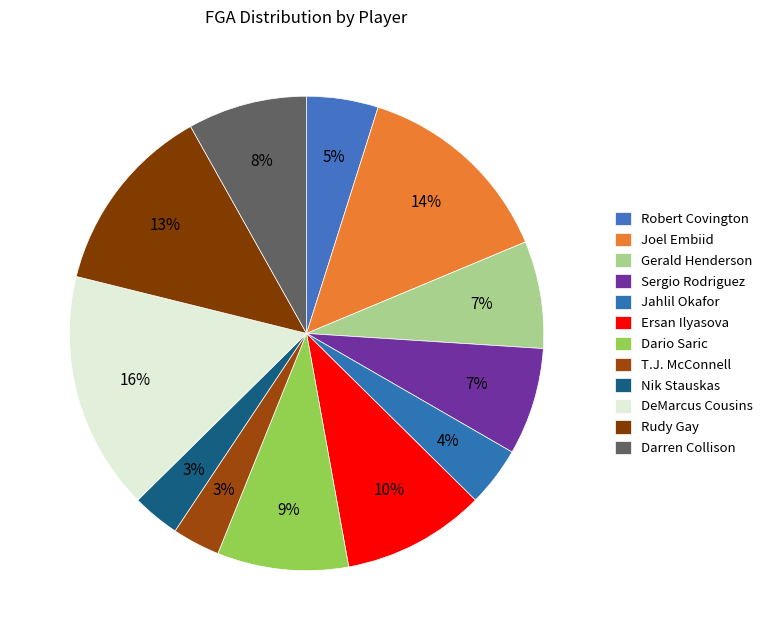

How many slices are in this pie chart?

12